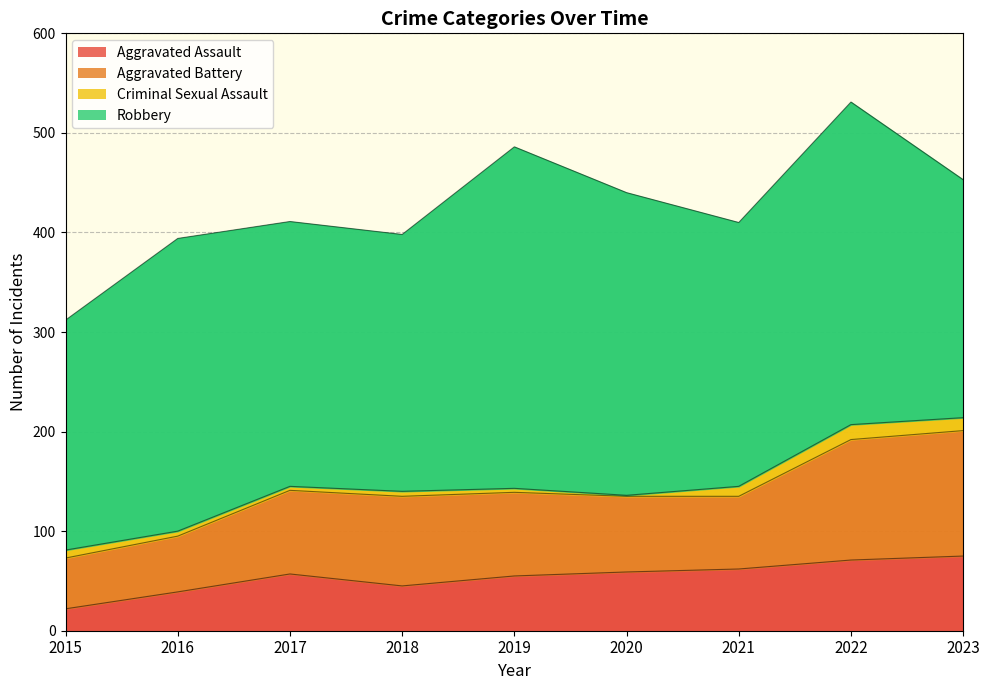

Reading left to right, list all the values displayed in this chart.

Aggravated Assault: 22	39	57	45	55	59	62	71	75
Aggravated Battery: 51	56	84	90	84	76	73	121	126
Criminal Sexual Assault: 8	5	4	5	4	1	10	15	13
Robbery: 231	294	266	258	343	304	265	324	239